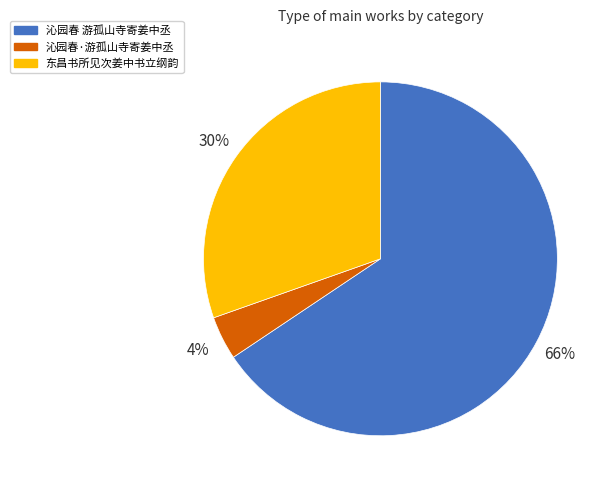

To the nearest percent, what is the average slice percentage?

33%